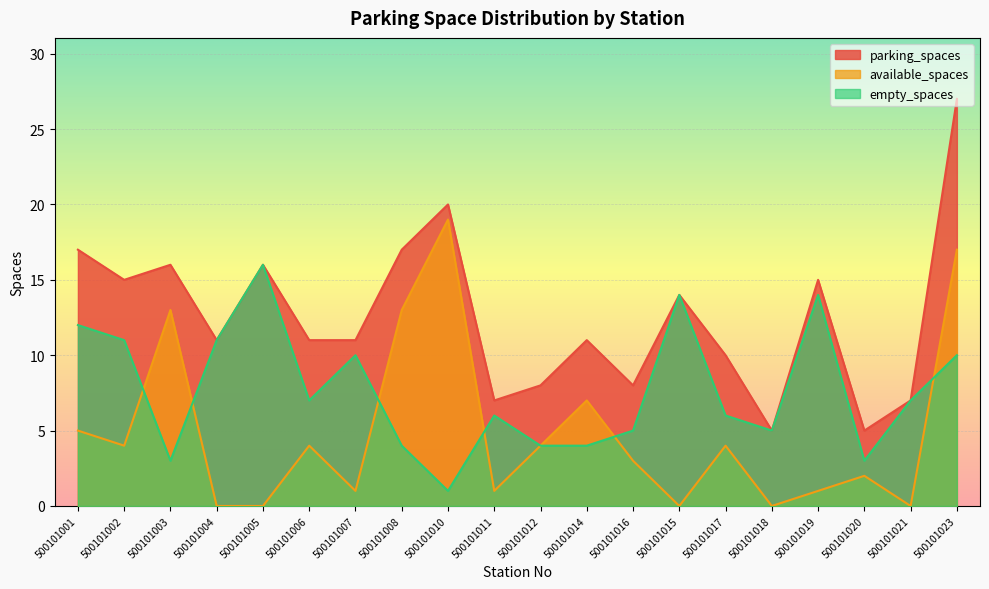

Reading left to right, extract all data points from this chart.

parking_spaces: 17	15	16	11	16	11	11	17	20	7	8	11	8	14	10	5	15	5	7	27
available_spaces: 5	4	13	0	0	4	1	13	19	1	4	7	3	0	4	0	1	2	0	17
empty_spaces: 12	11	3	11	16	7	10	4	1	6	4	4	5	14	6	5	14	3	7	10